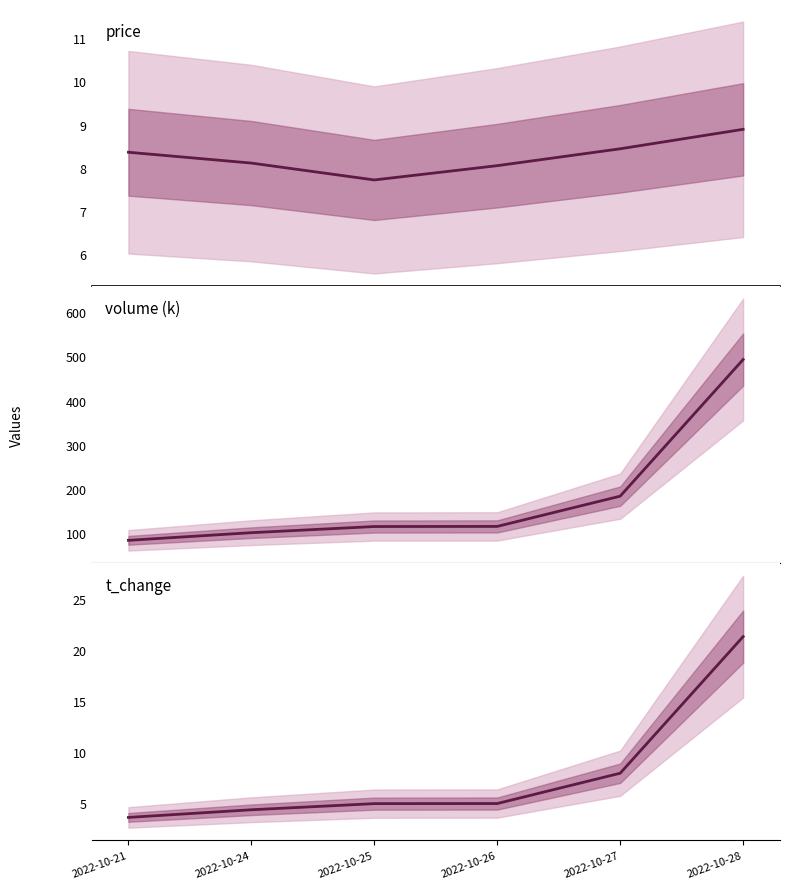

What is the total value across all series at 2022-10-21?

94.9